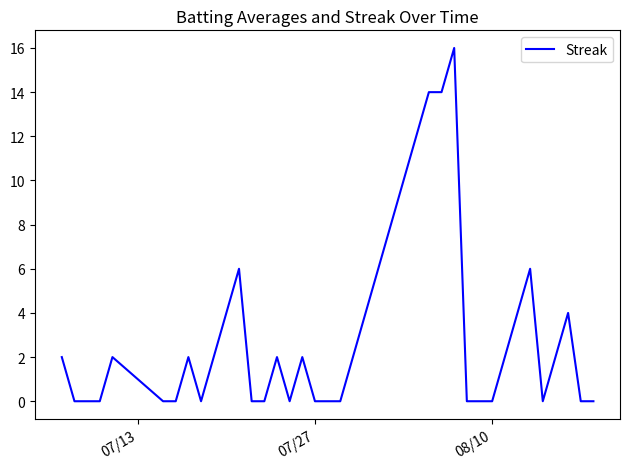

What is the greatest value displayed?

16